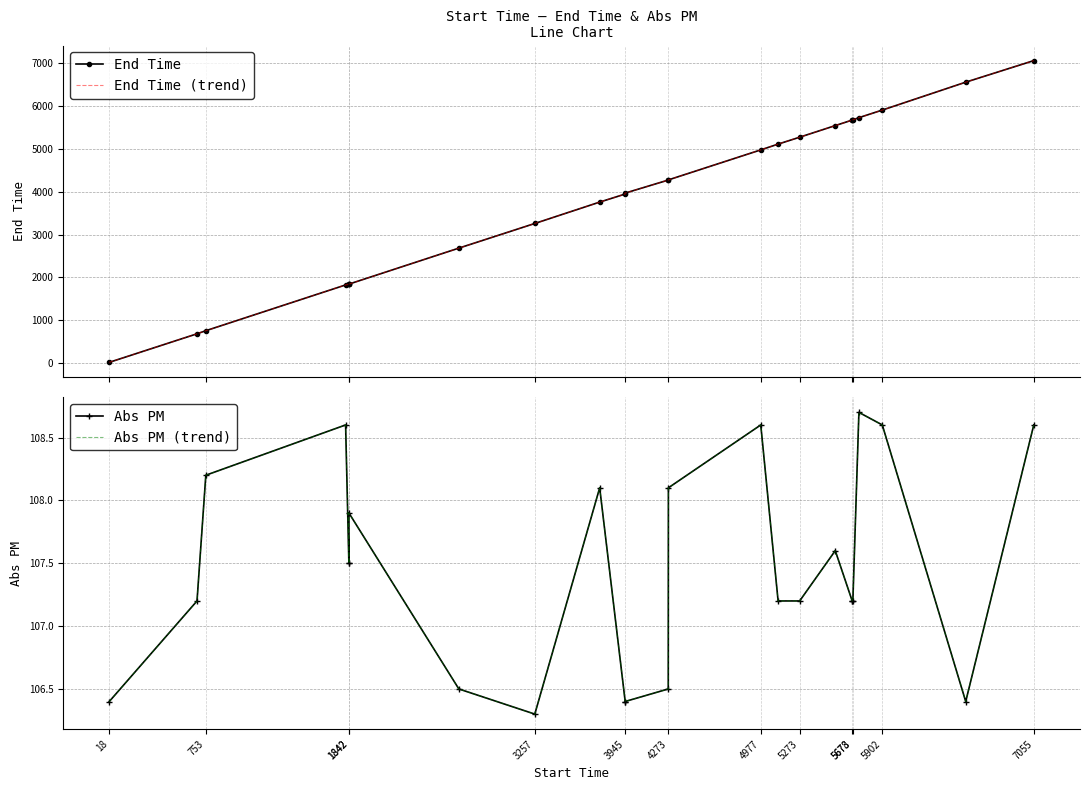

What is the sum of all Abs PM (trend) values?

2686.1